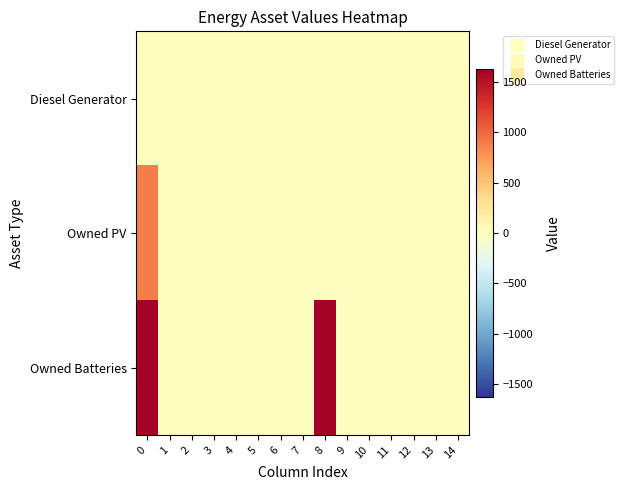

How many data points does each series have?

15